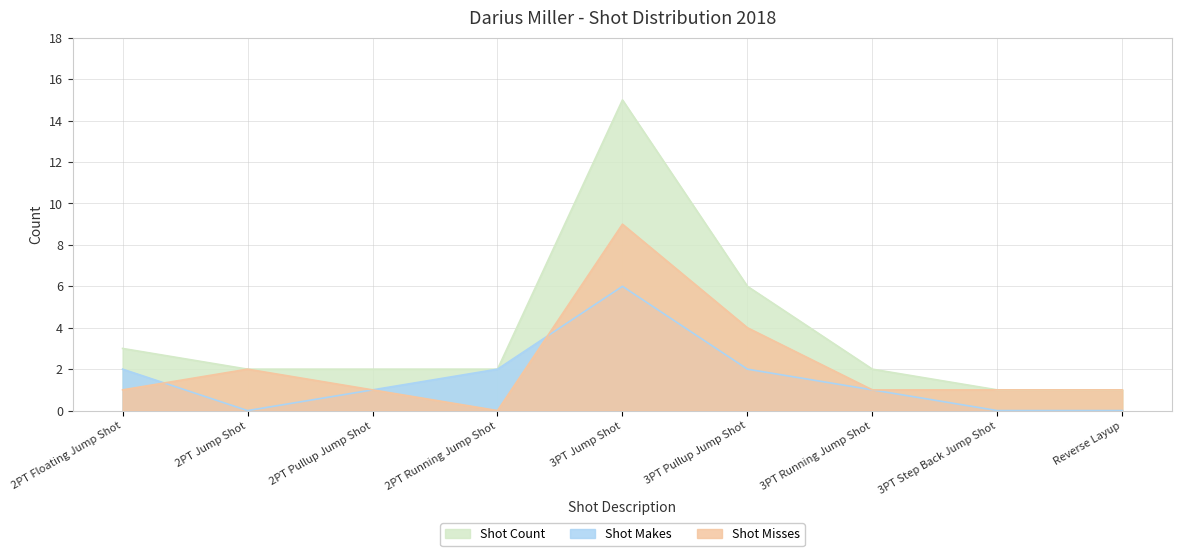

What is the difference between the second highest and second lowest values in the shot_count series?

5